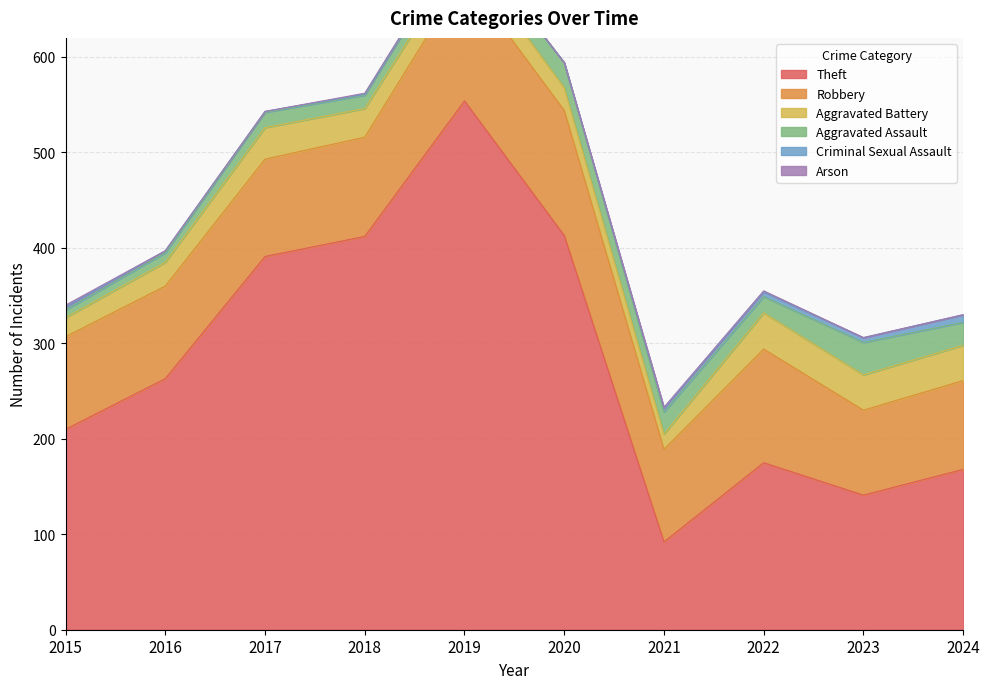

What is the maximum value shown in the chart?

554